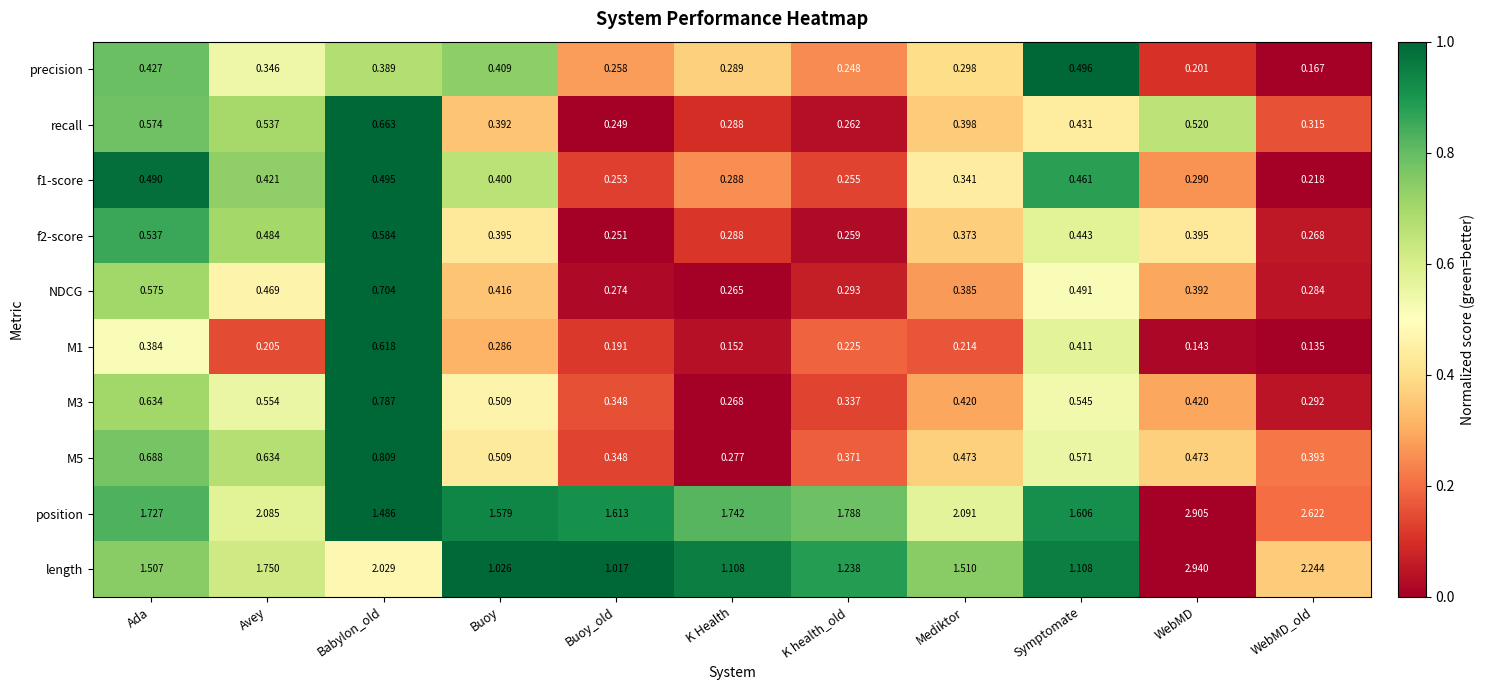

Where is NDCG nearest to the value 0?

K Health